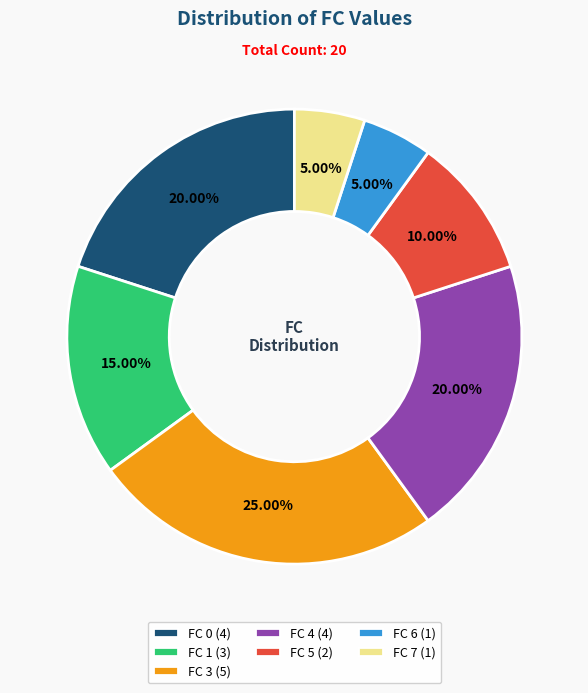

The FC 6 slice represents 1% of the pie. True or false?

False